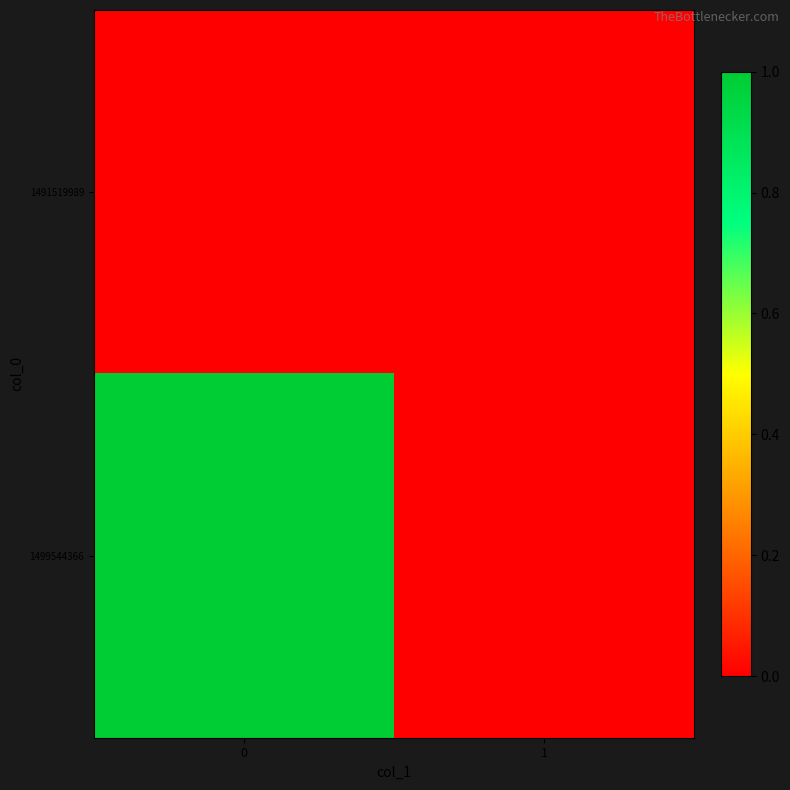

Which series has the largest total across all categories?

1499544366